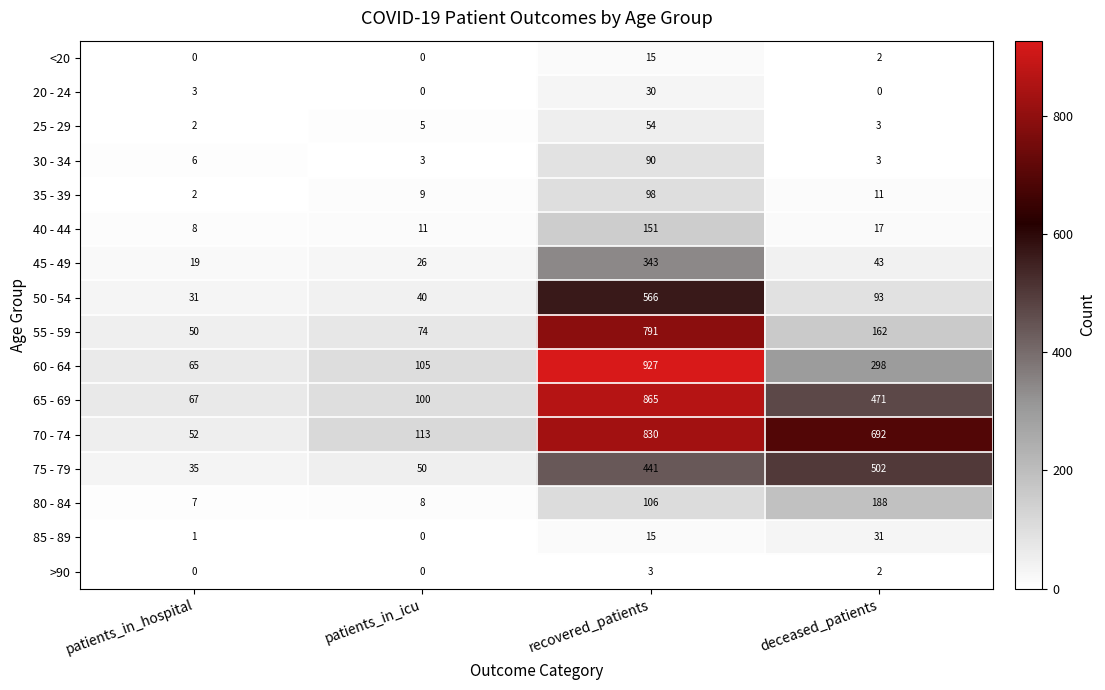

What is the difference between the second highest and minimum values in the 30 - 34 series?

3